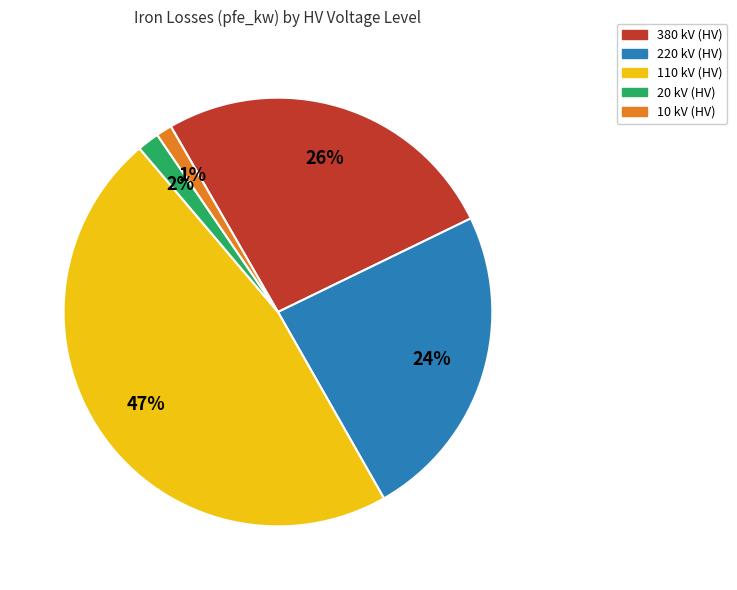

Is there a majority slice in this chart?

No